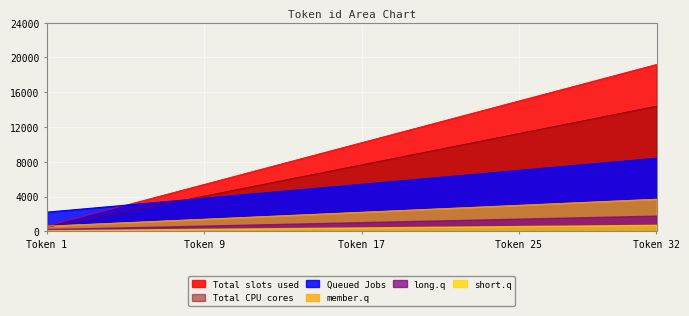

What is the minimum value shown in the chart?

120